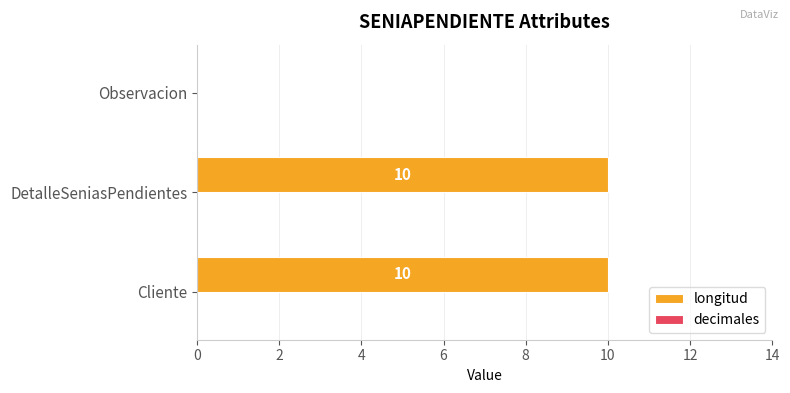

True or false: the data shows 10 at DetalleSeniasPendientes.

True